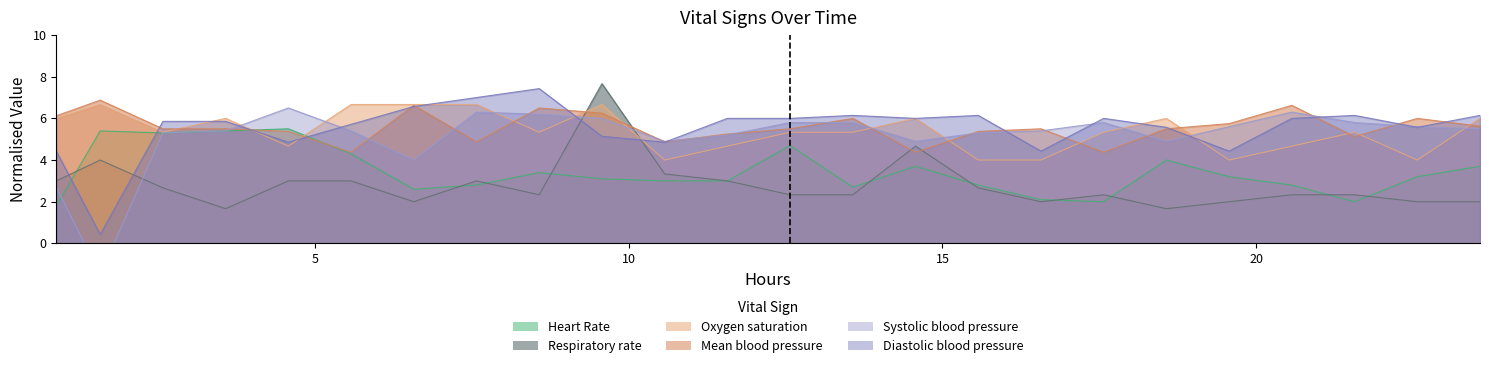

What is the maximum value shown in the chart?

7.7